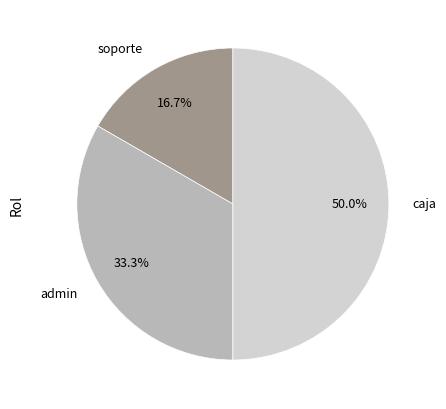

How many slices are in this pie chart?

3